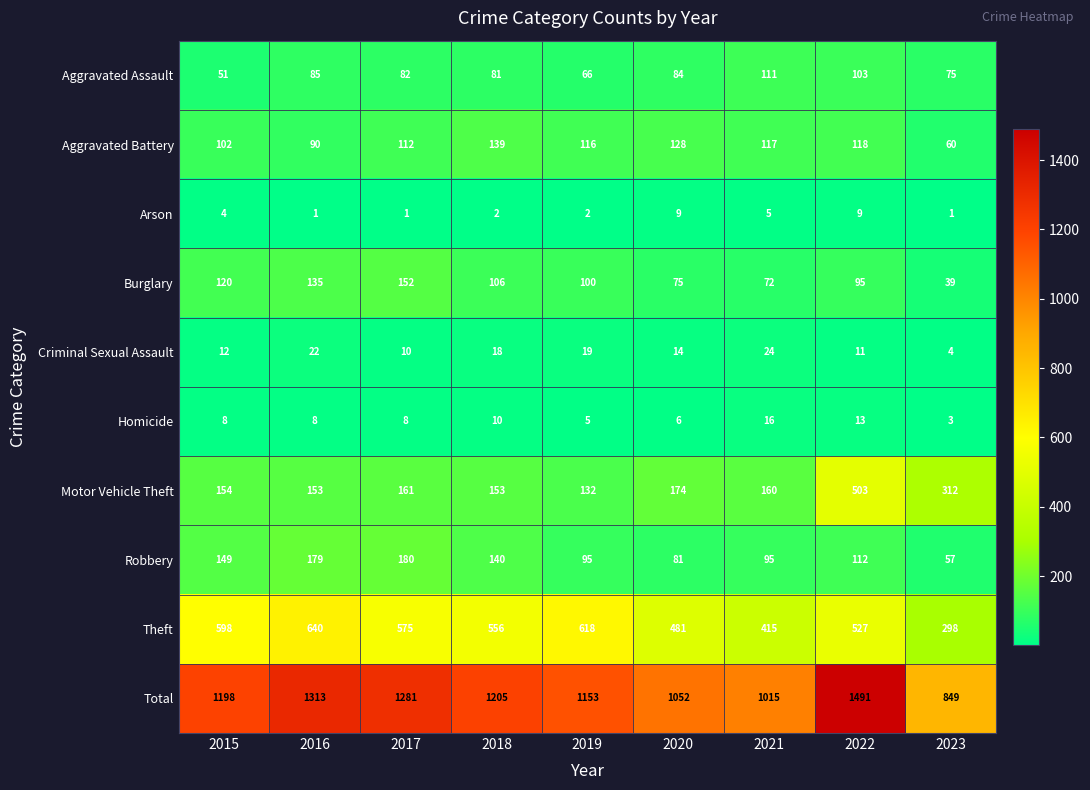

What is the sum of all Burglary values?

894